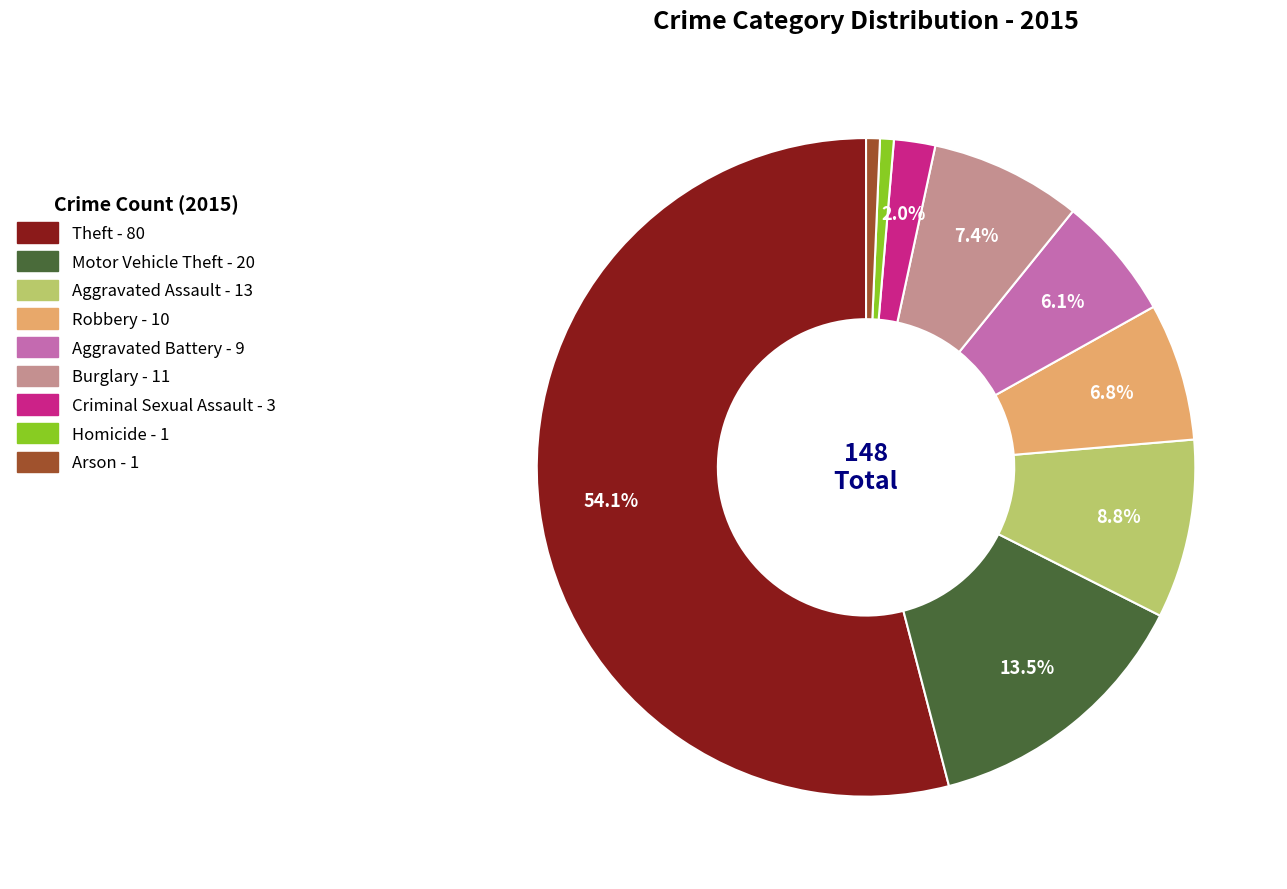

How many slices are in this pie chart?

9